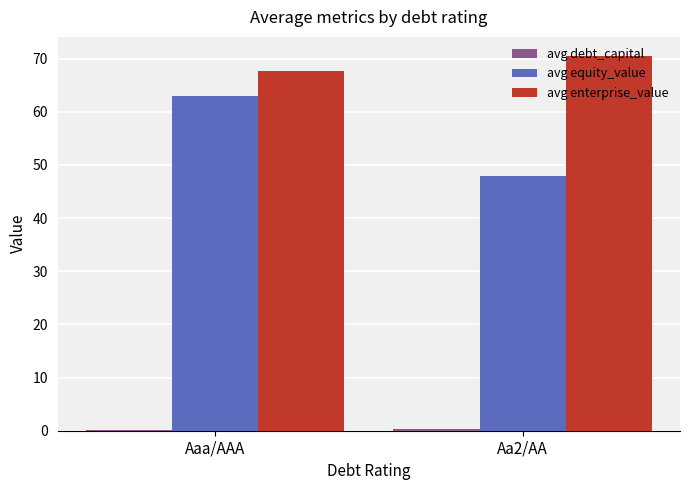

Does the chart contain stacked bars?

No